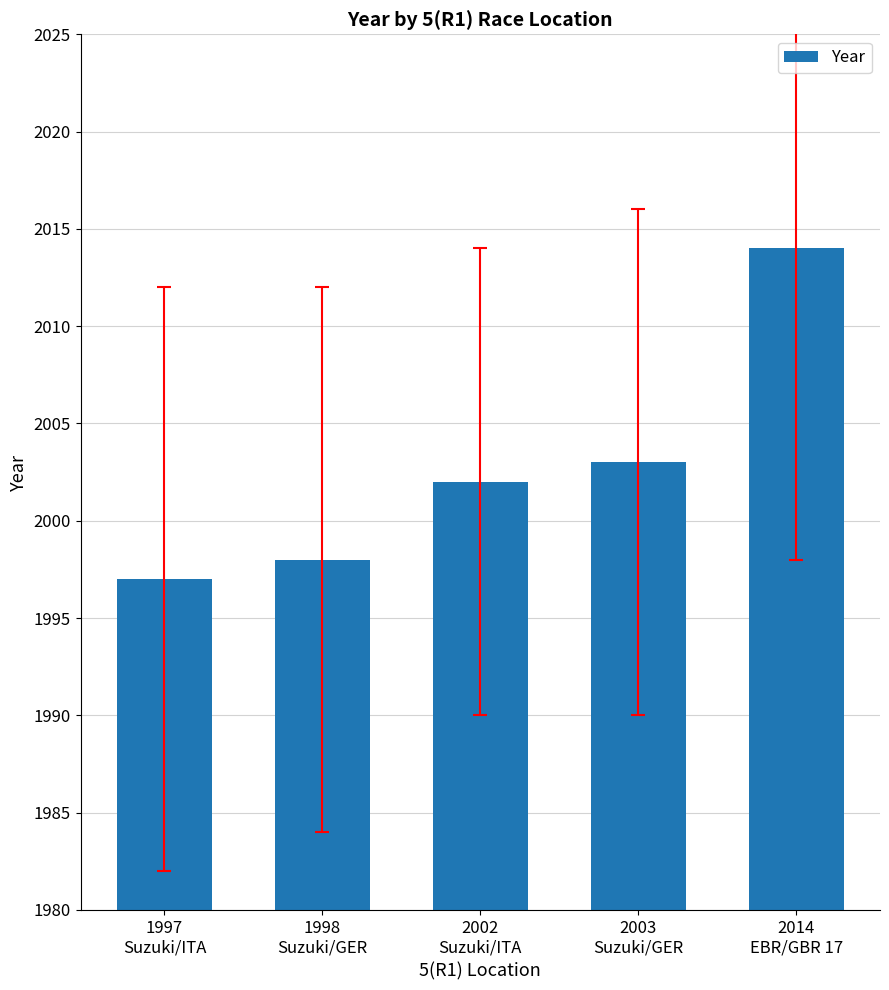

What is the label of the 1st bar from the right?

2014
EBR/GBR 17